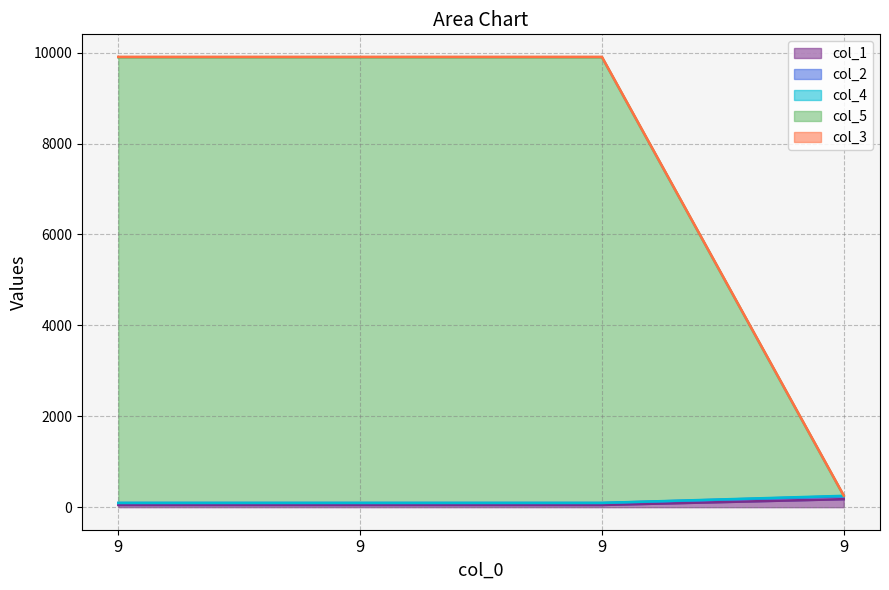

The col_4 series shows 127 at 9. True or false?

False